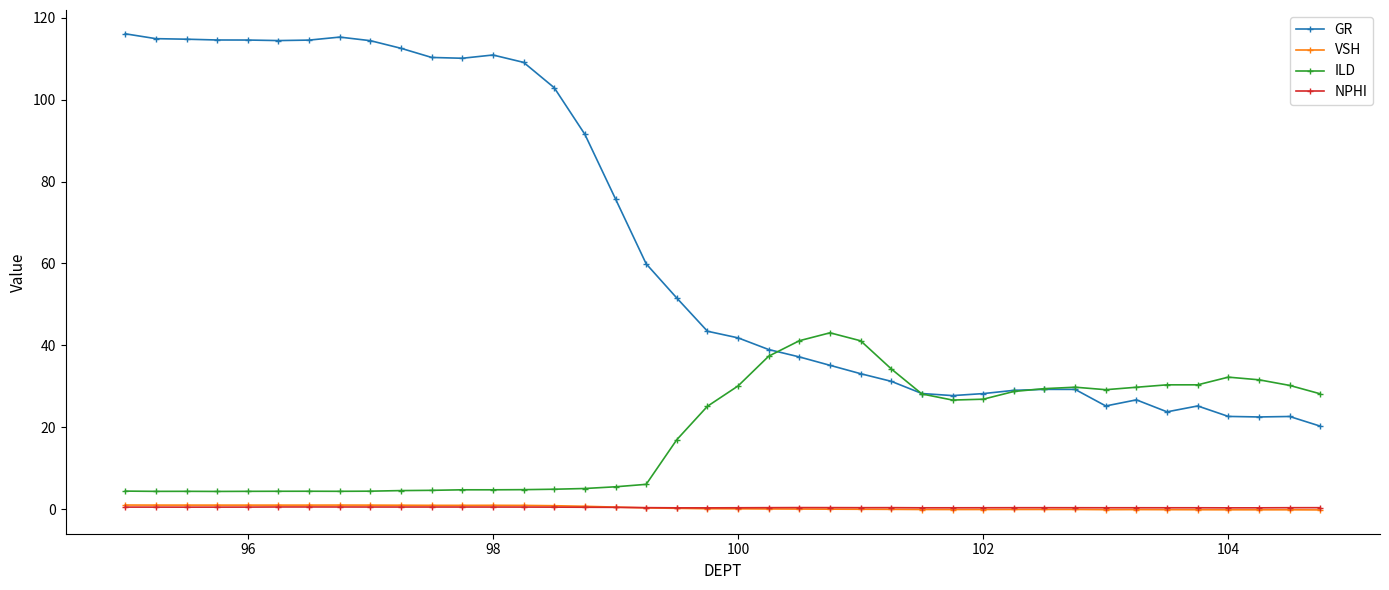

At how many categories does at least one series exceed 11?

40